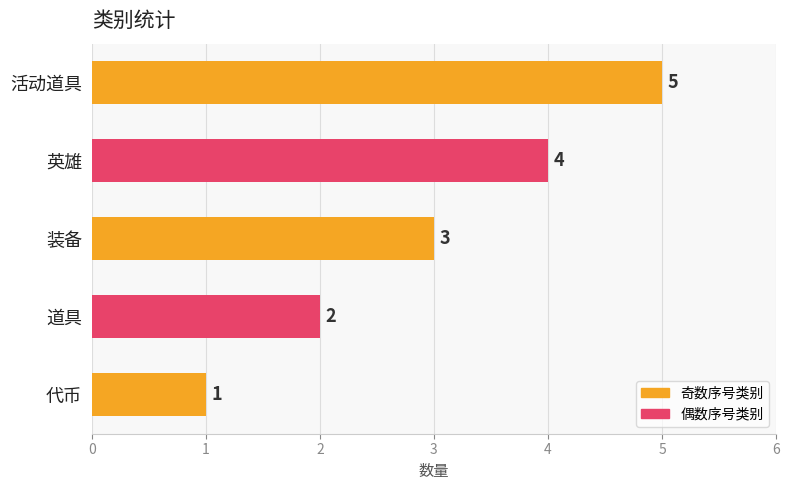

At which category does the chart reach its peak across all series?

活动道具